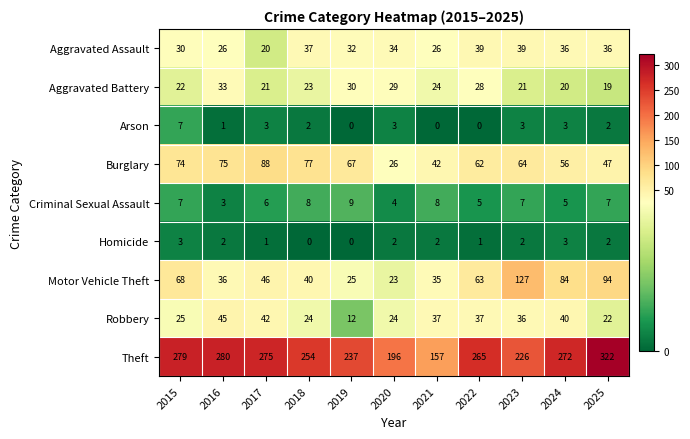

List the series in order of their peak value, lowest first.

Homicide, Arson, Criminal Sexual Assault, Aggravated Battery, Aggravated Assault, Robbery, Burglary, Motor Vehicle Theft, Theft